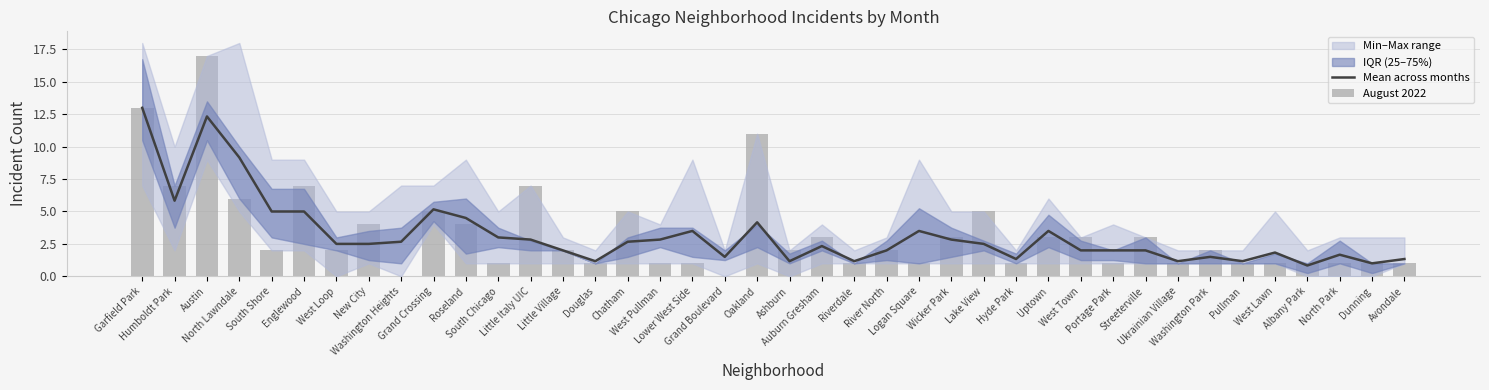

Are the bars horizontal?

No